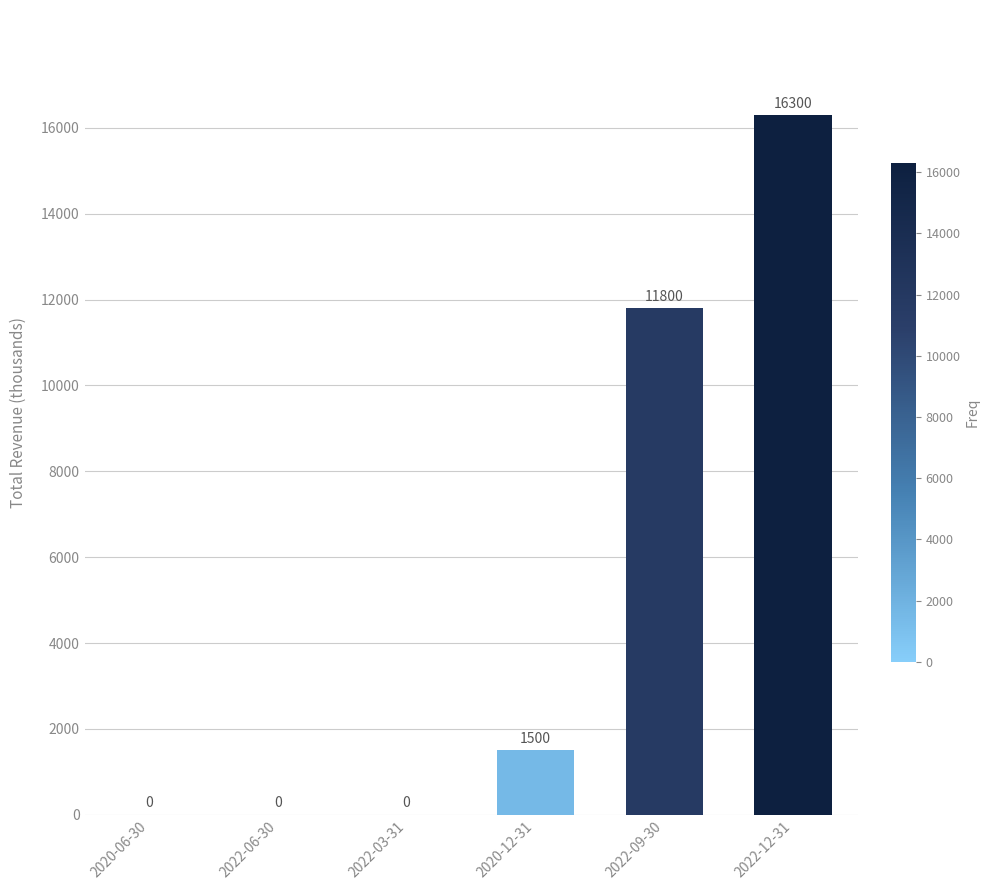

Is it true that the value at 2022-09-30 is 11800?

True